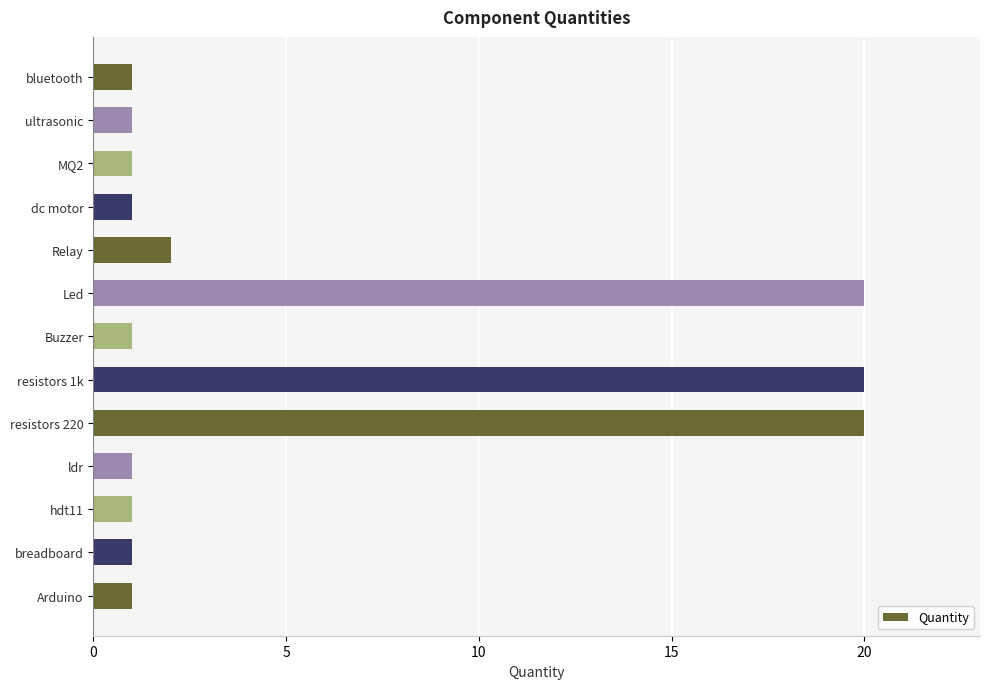

What is the difference between the second highest and minimum values?

19